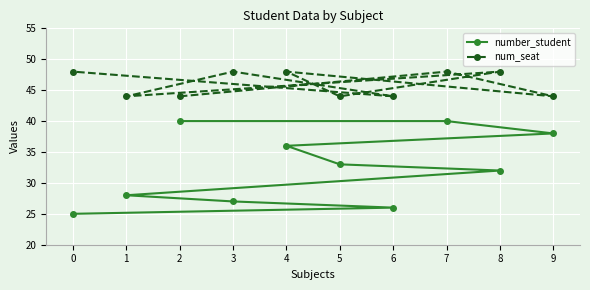

What is the spread (max minus min) of values at 9?

6